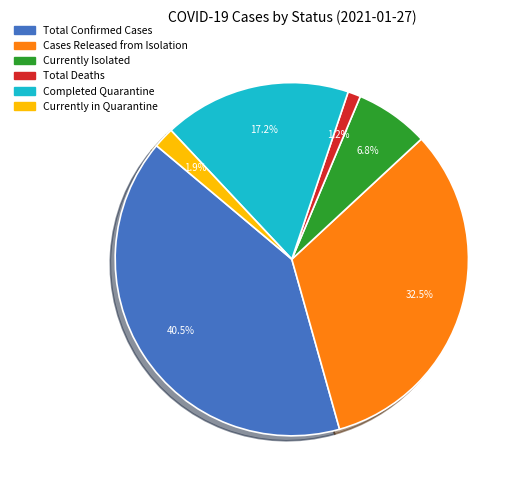

Is there a majority slice in this chart?

No